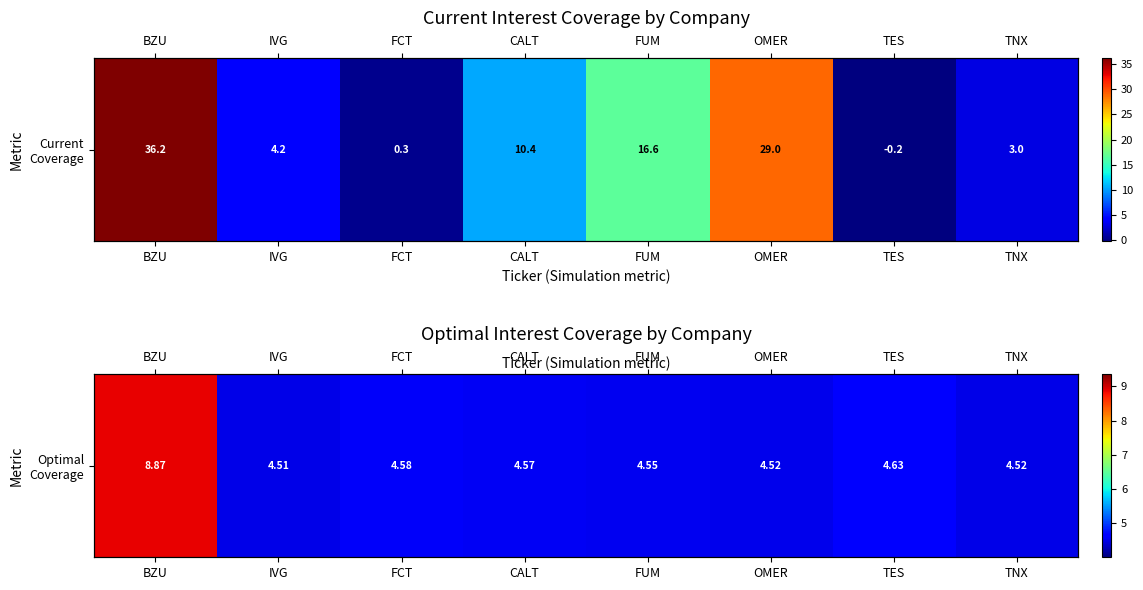

The chart shows a value of 1.7 at CALT. True or false?

False